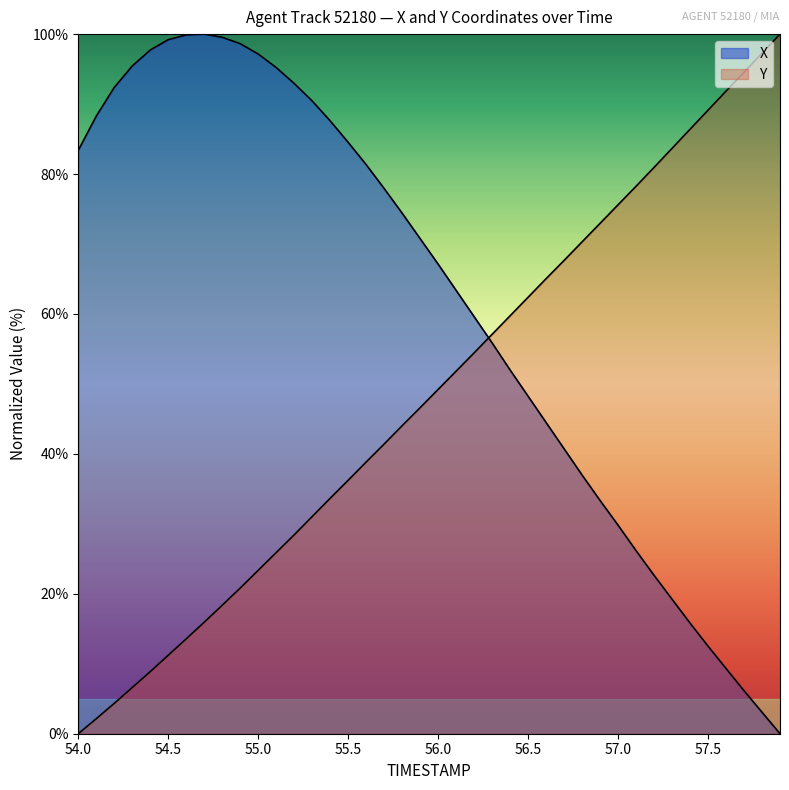

At which category does the chart reach its peak across all series?

54.7